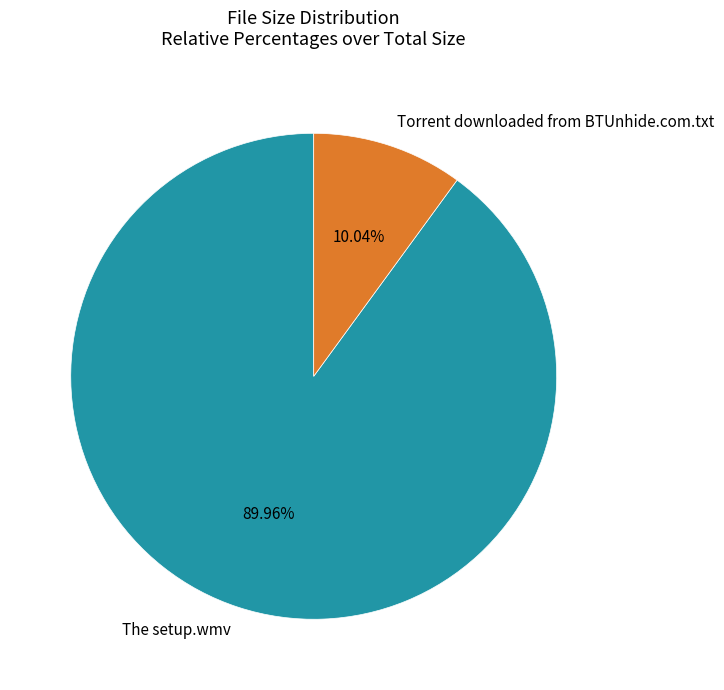

How much of the chart is everything except The setup.wmv?

10.0%